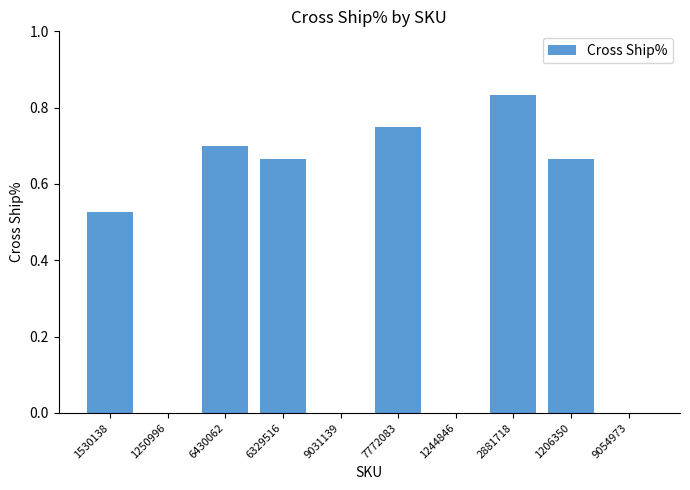

What is the change in value from 1530138 to 9054973?

-0.5